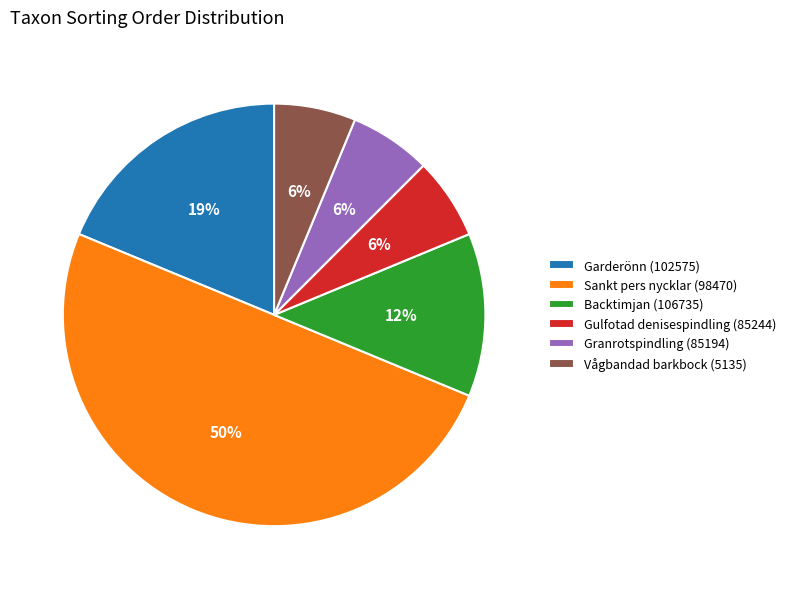

To the nearest percent, what is the difference between the largest and smallest slice percentages?

44%